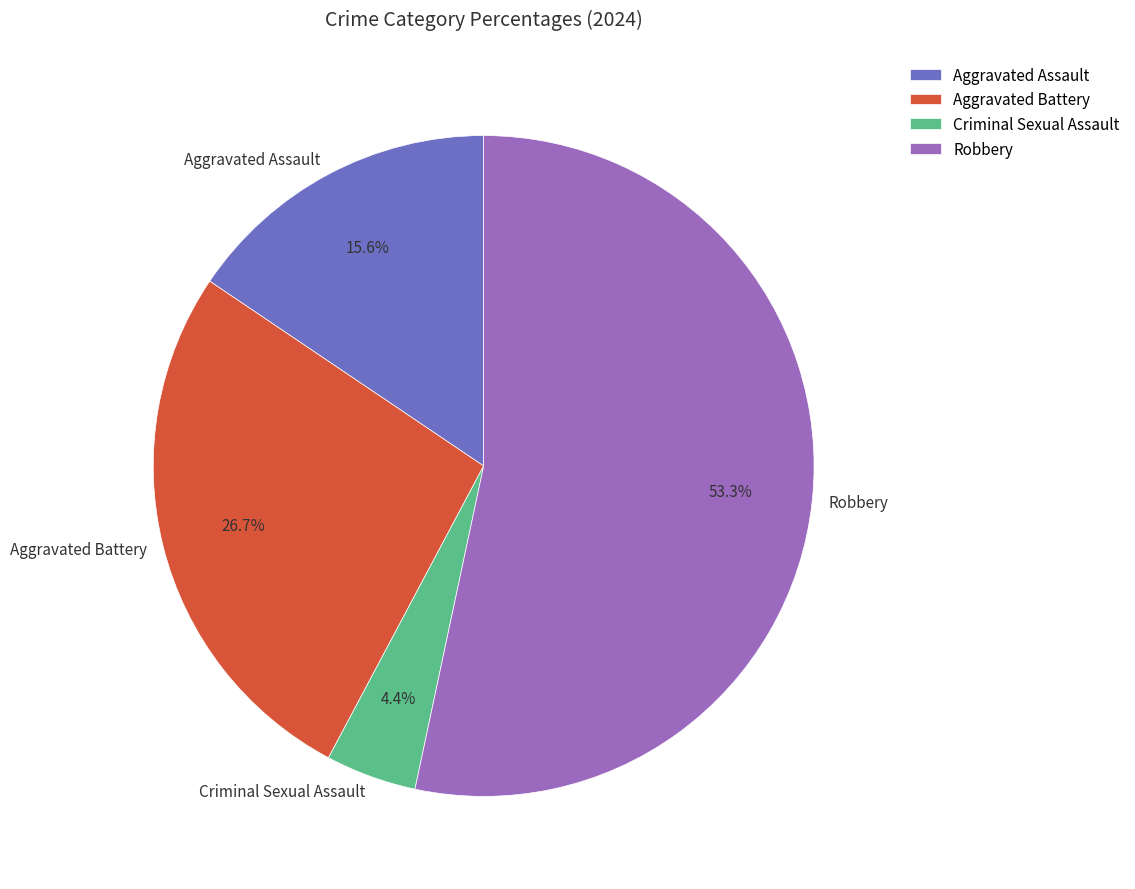

How many segments does this pie chart have?

4